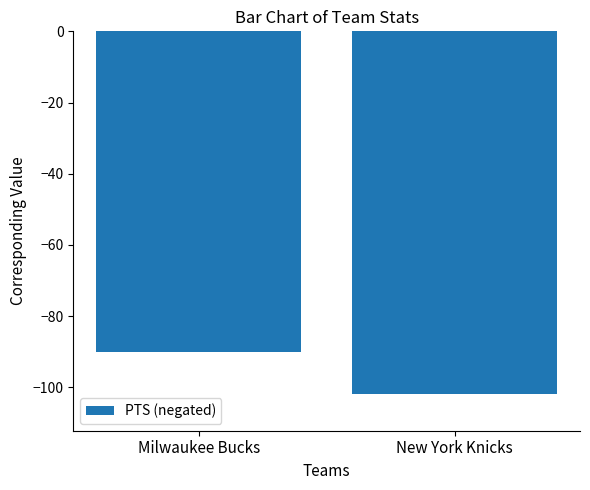

Rank the categories by value from lowest to highest.

New York Knicks, Milwaukee Bucks